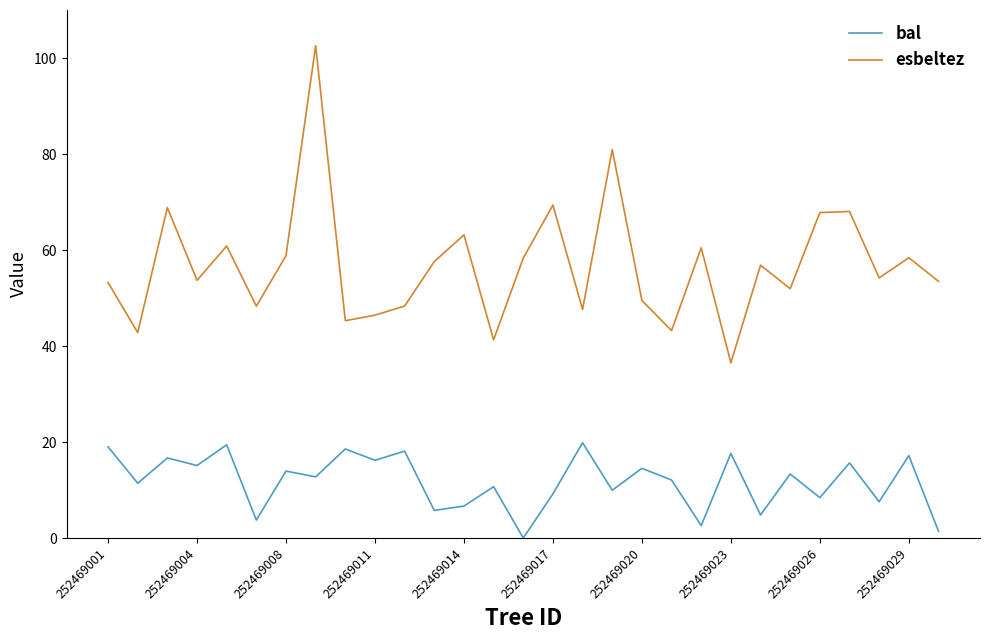

What is the sum of all esbeltez values?

1647.8